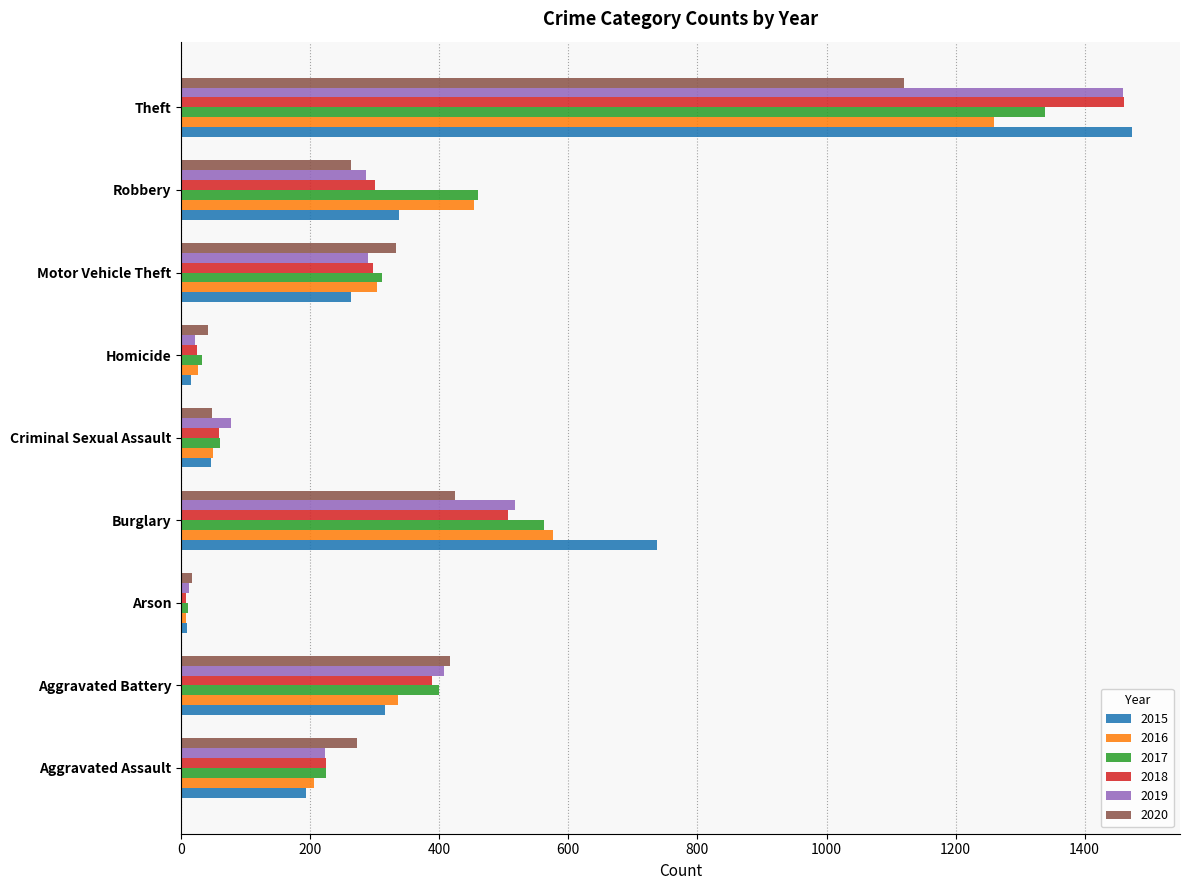

What is the maximum value for 2019?

1459